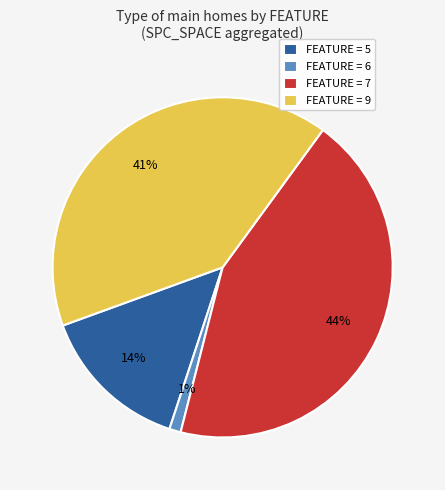

Combined, do FEATURE = 6 and FEATURE = 5 account for over 50%?

No